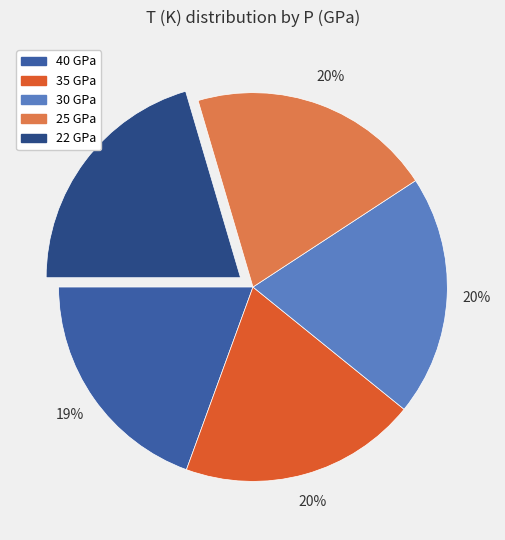

To the nearest percent, what percentage of the pie is 30 GPa?

20%